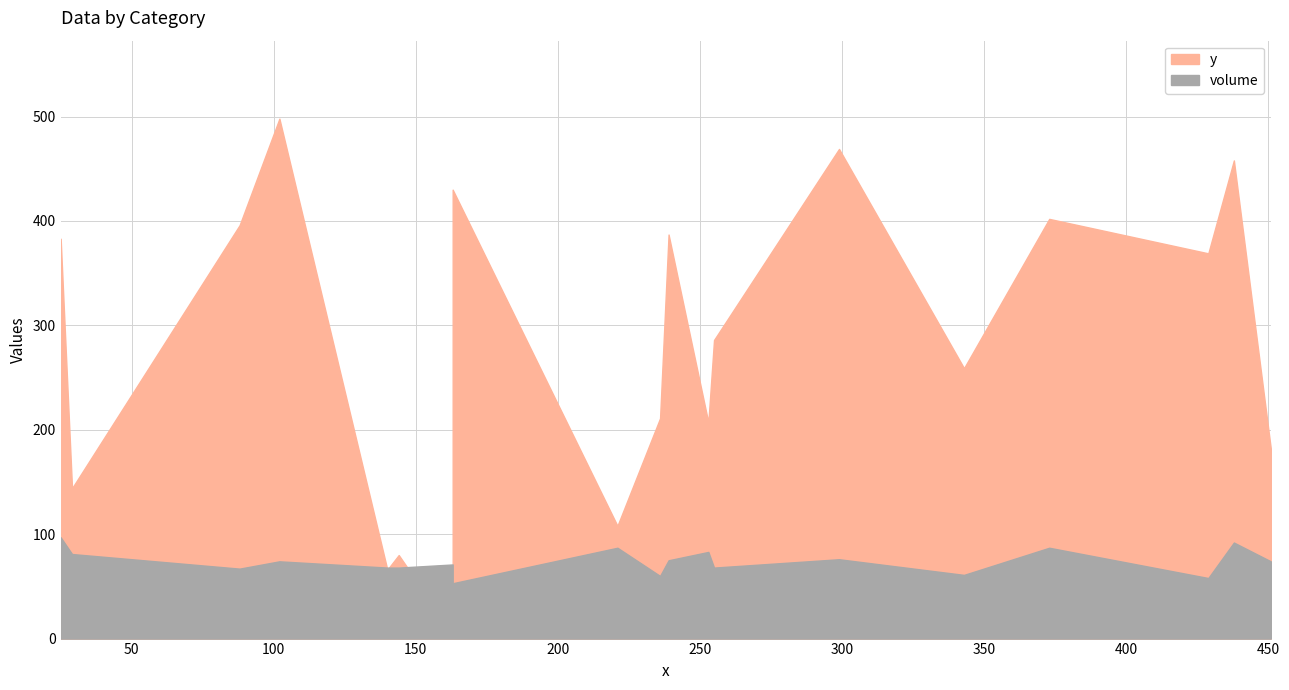

At how many categories does at least one series exceed 433?

3